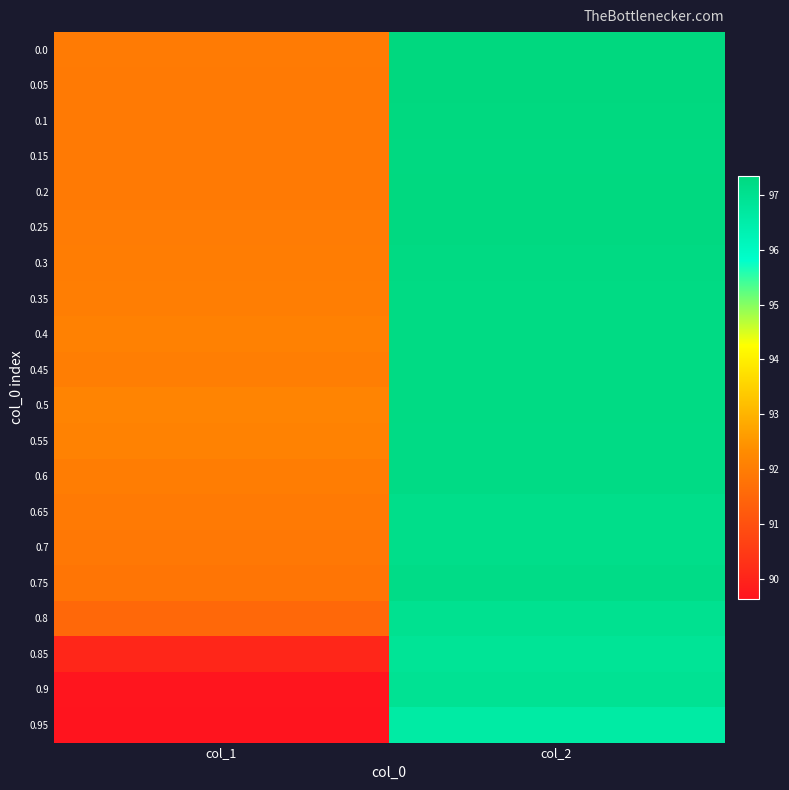

Reading left to right, transcribe all the data shown in this chart.

0.0: col_1=92.0	col_2=97.3
0.05: col_1=91.9	col_2=97.3
0.1: col_1=91.9	col_2=97.3
0.15: col_1=91.9	col_2=97.3
0.2: col_1=91.9	col_2=97.3
0.25: col_1=92.0	col_2=97.3
0.3: col_1=92.0	col_2=97.3
0.35: col_1=92.0	col_2=97.2
0.4: col_1=92.1	col_2=97.2
0.45: col_1=92.0	col_2=97.2
0.5: col_1=92.1	col_2=97.2
0.55: col_1=92.1	col_2=97.2
0.6: col_1=92.0	col_2=97.2
0.65: col_1=91.9	col_2=97.1
0.7: col_1=91.9	col_2=97.1
0.75: col_1=91.8	col_2=97.2
0.8: col_1=91.5	col_2=97.0
0.85: col_1=90.0	col_2=96.9
0.9: col_1=89.7	col_2=96.9
0.95: col_1=89.6	col_2=96.6